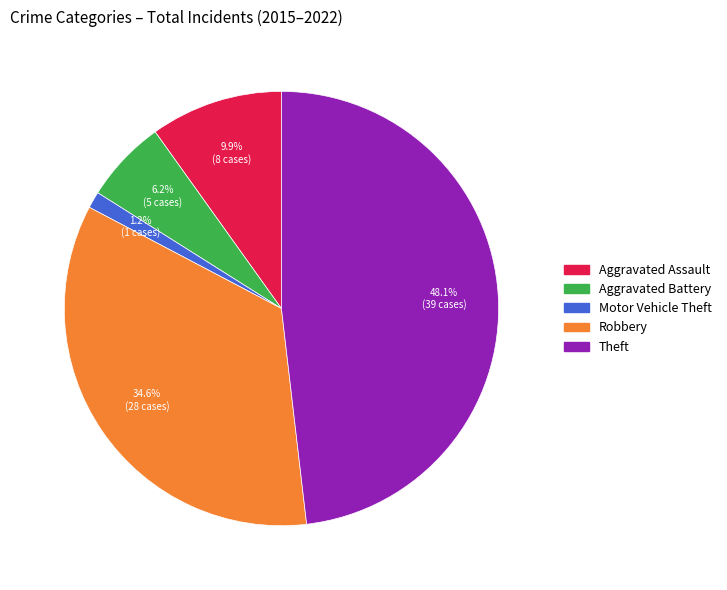

To the nearest percent, what is the average slice percentage?

20%